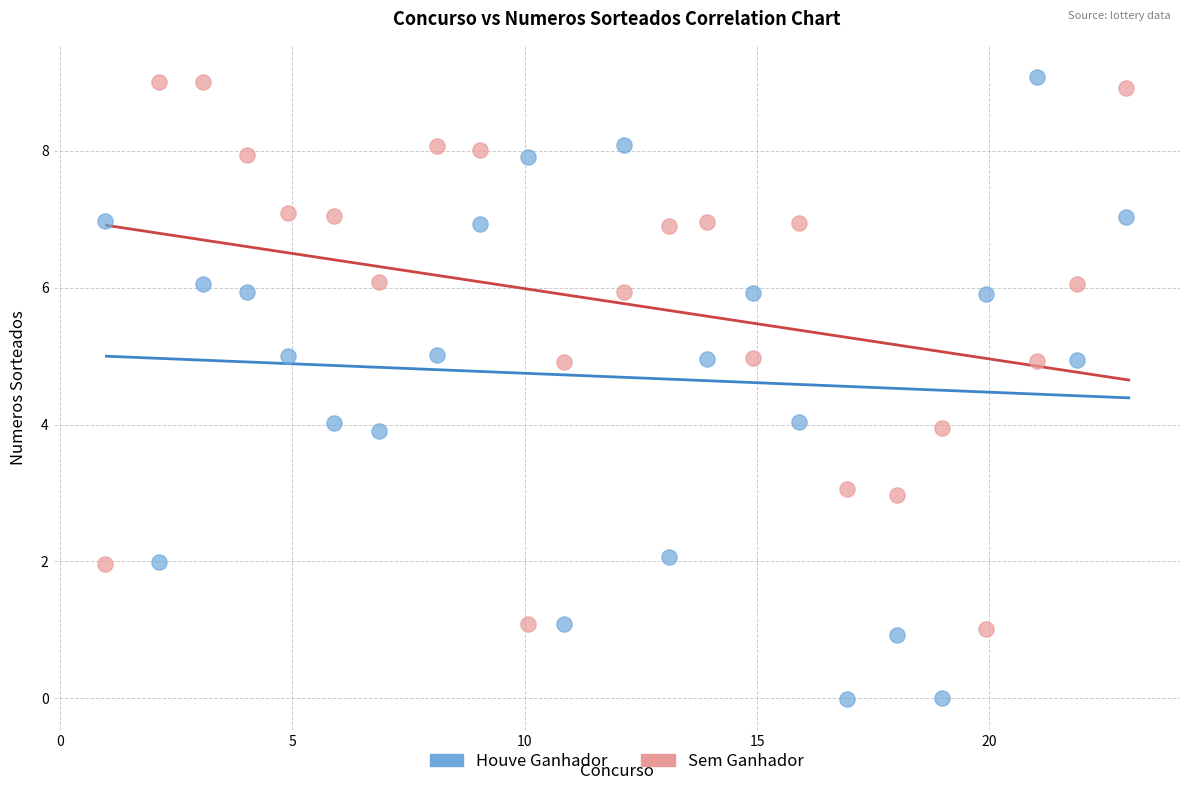

What is the X range (max minus min) for the scatter plot?

22.0